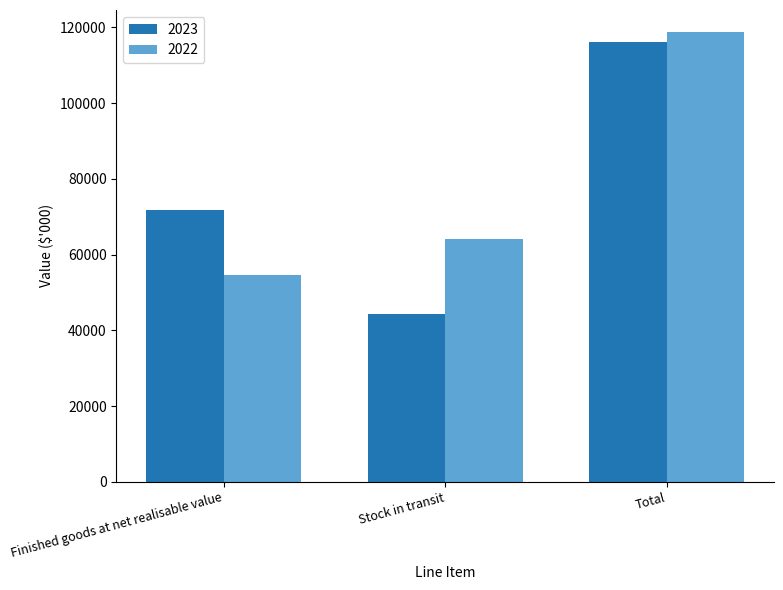

Count the 2023 values in the range 44440 to 116252.

3